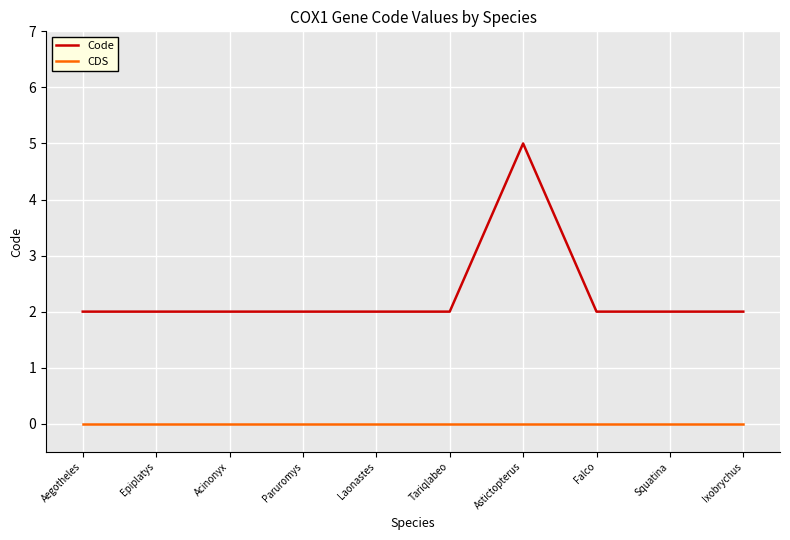

The value of CDS at Ixobrychus is 0. True or false?

True